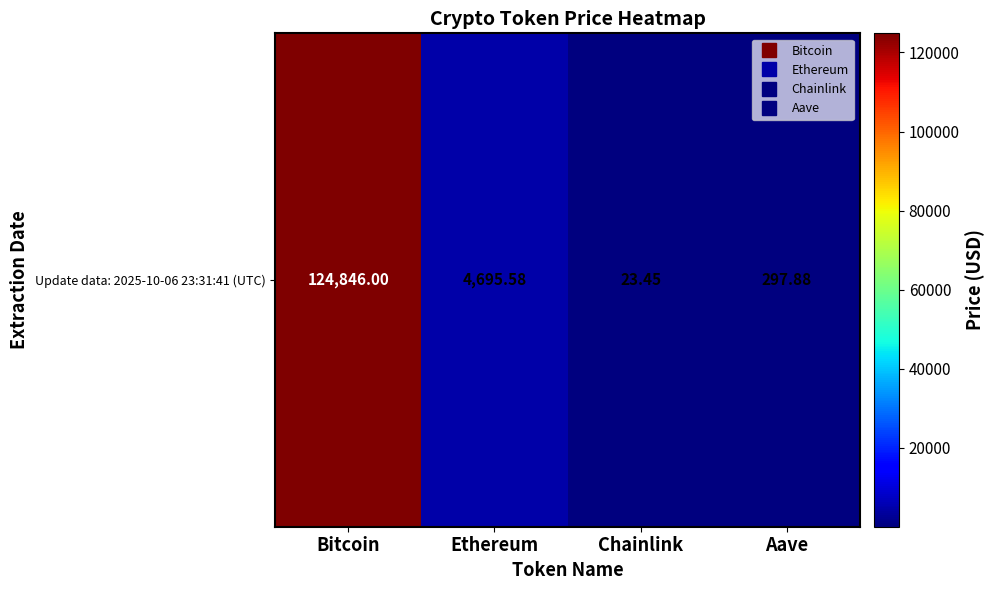

Reading right to left, what are all the values shown in this chart?

297.9	23.4	4695.6	124846.0